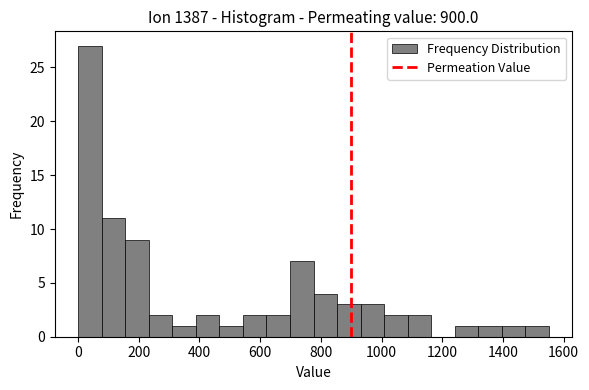

Around what value on the x-axis is the tallest bar? Give the approximate position of its centre, as read against the axis.

40